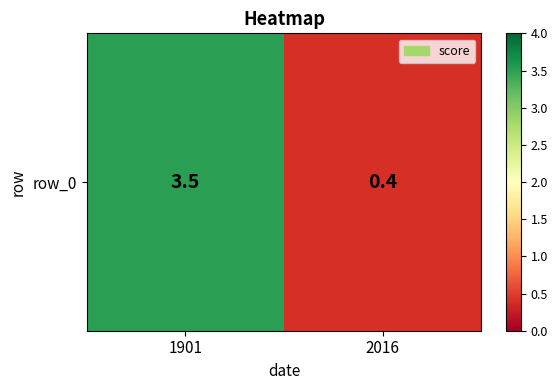

List the labels in order of value, smallest first.

2016, 1901